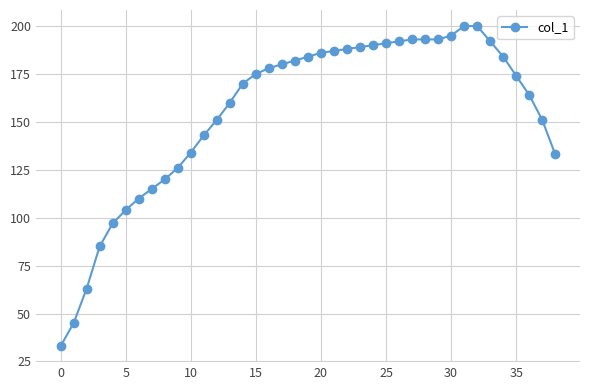

What is the maximum value shown in the chart?

200